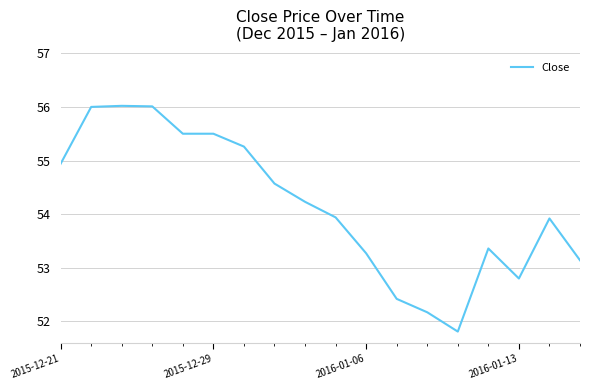

What is the difference between the maximum and minimum values?

4.2